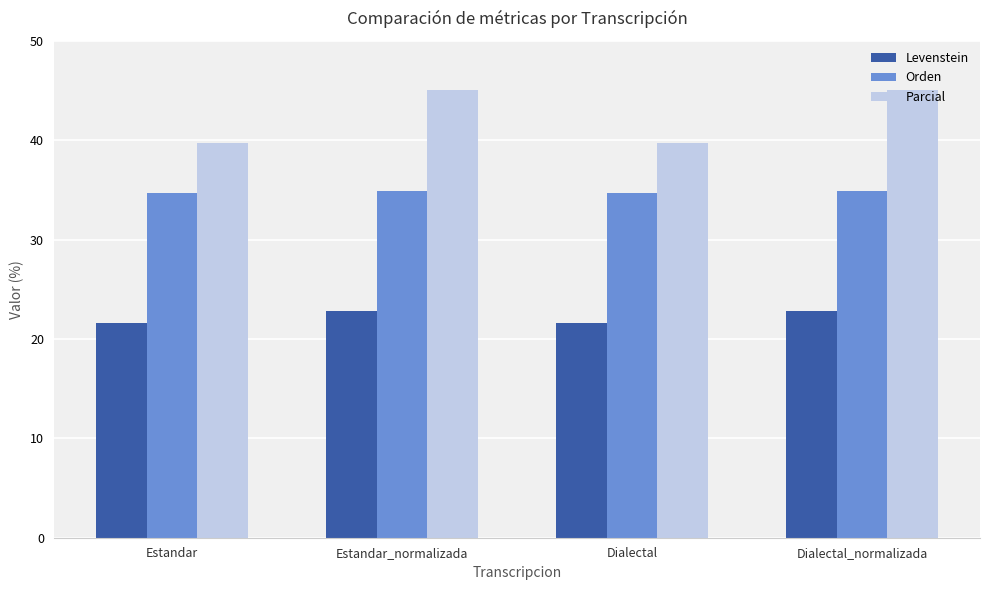

Which series has the largest total across all categories?

Parcial